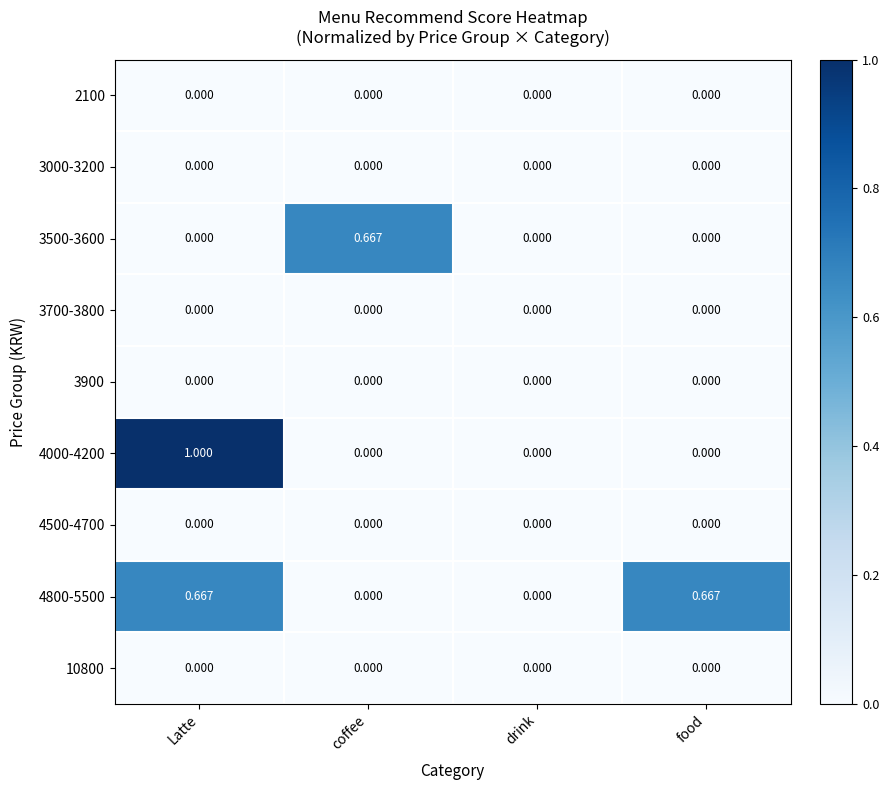

How many data points does each series have?

4